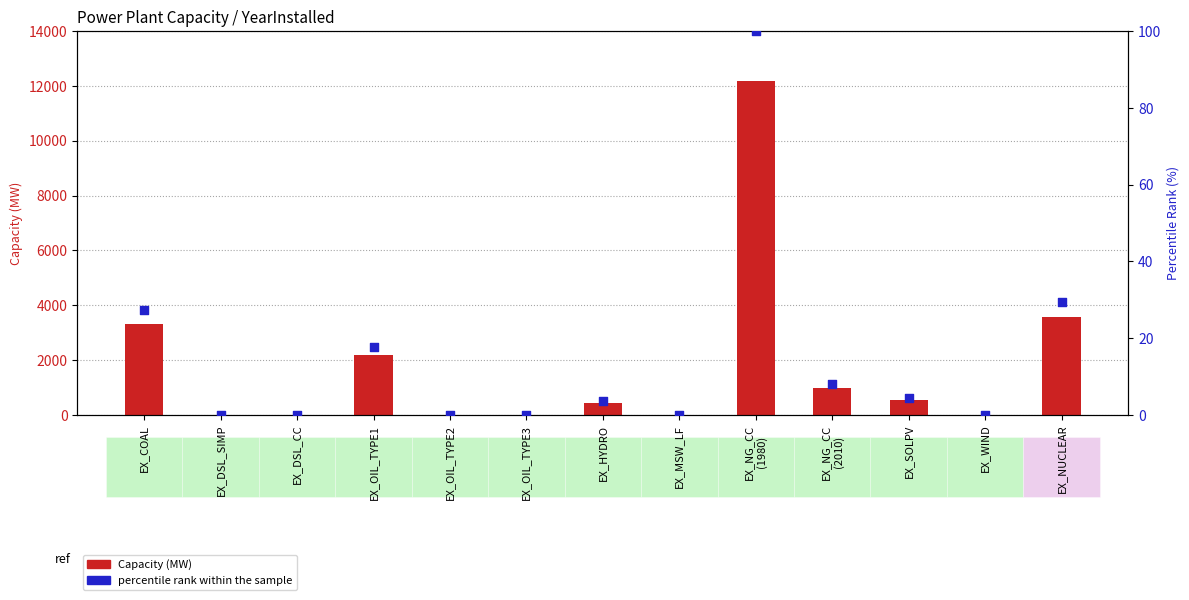

At which category is the sum across all series the highest?

EX_NG_CC
(1980)